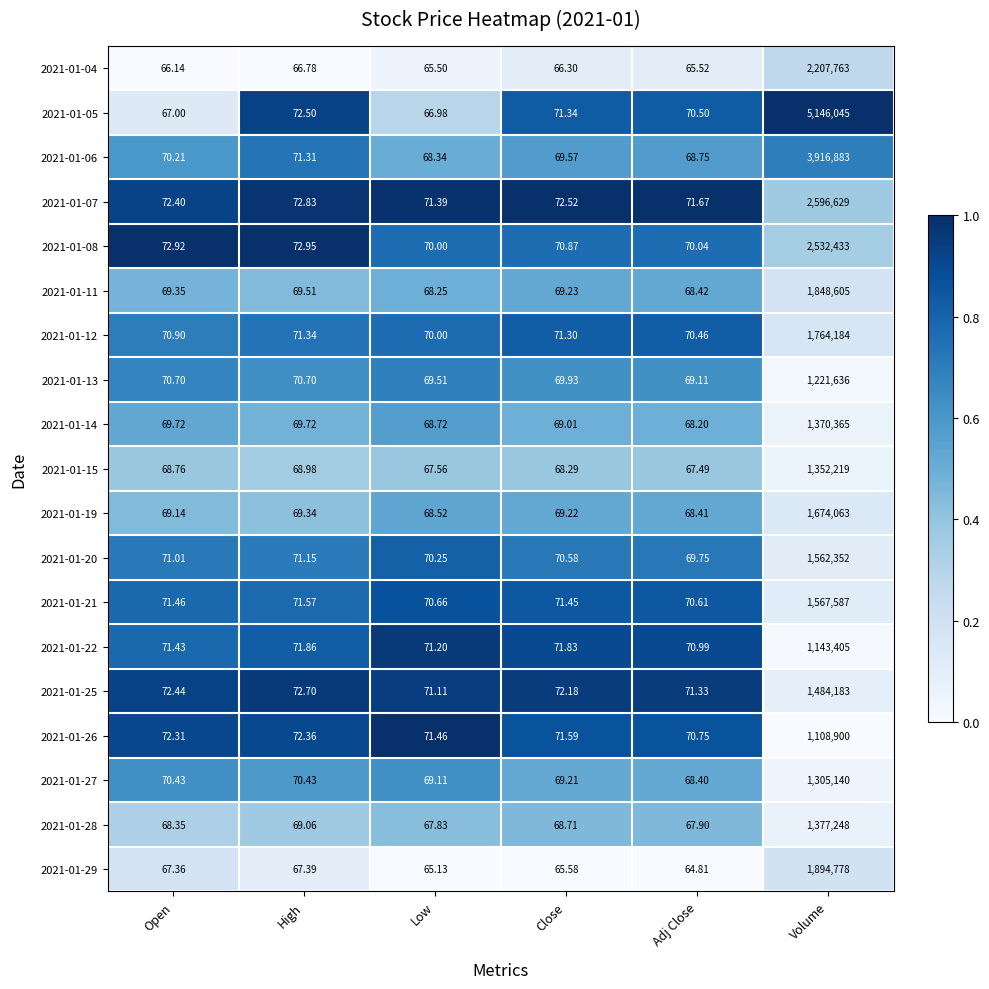

At which category is the sum across all series the highest?

Volume